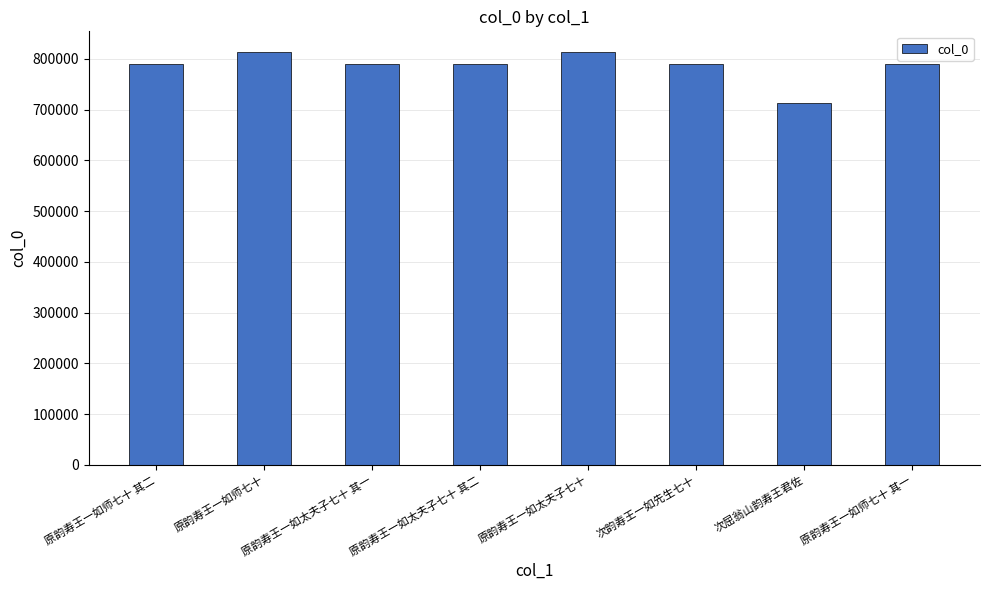

What is the difference between the second highest and second lowest values?

23664